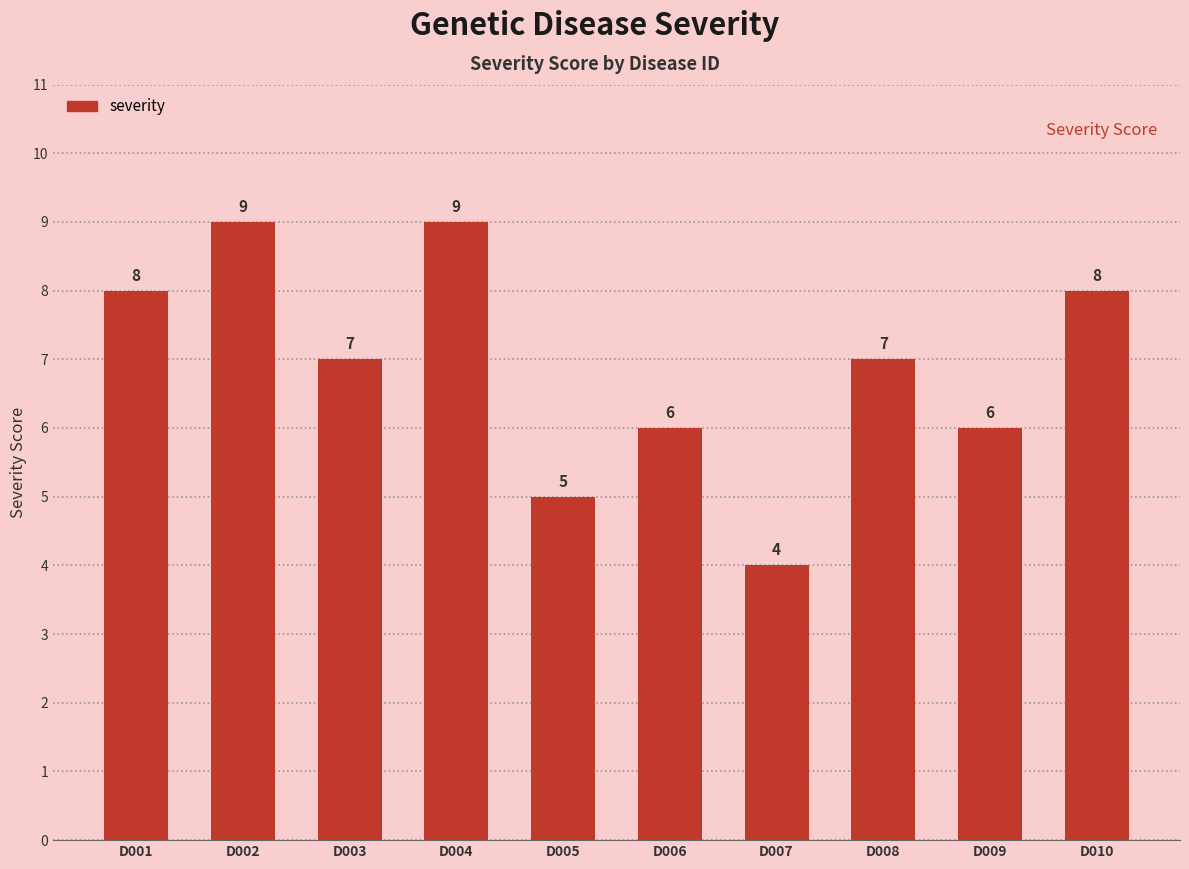

How many values are below 7?

4